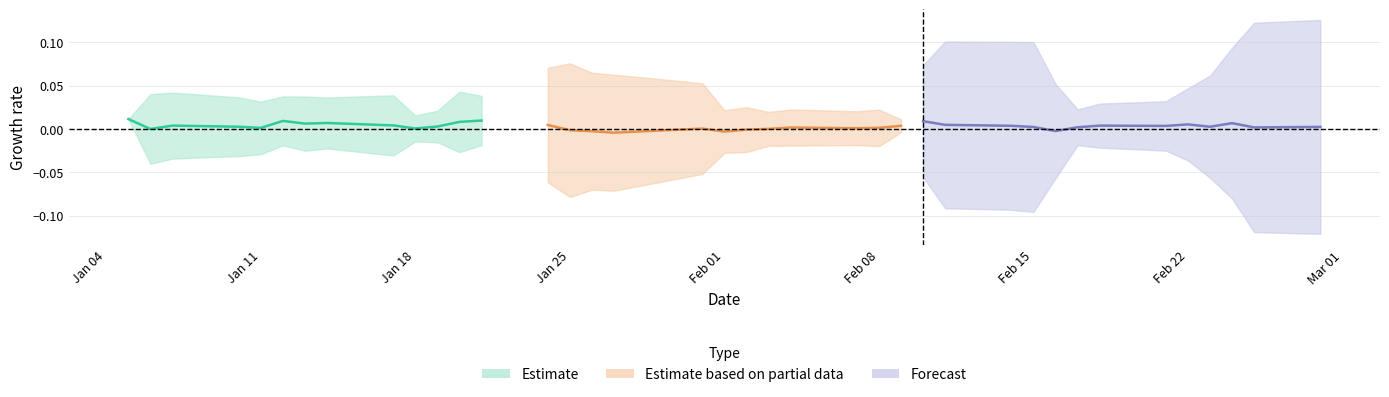

The Forecast series shows 0.0 at 9. True or false?

False